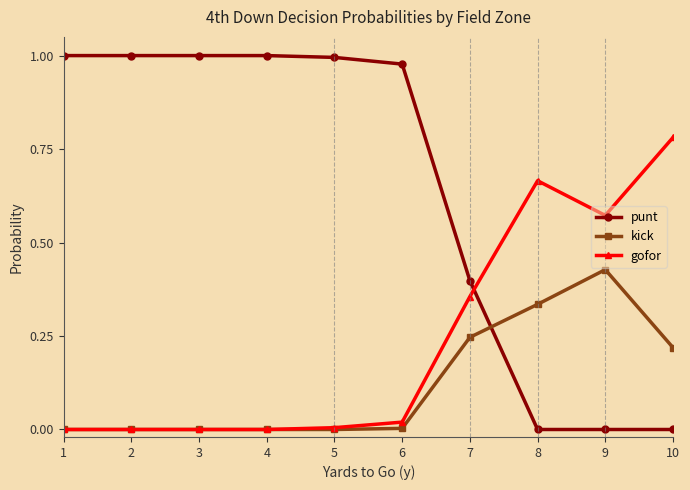

Which series has the largest total across all categories?

punt